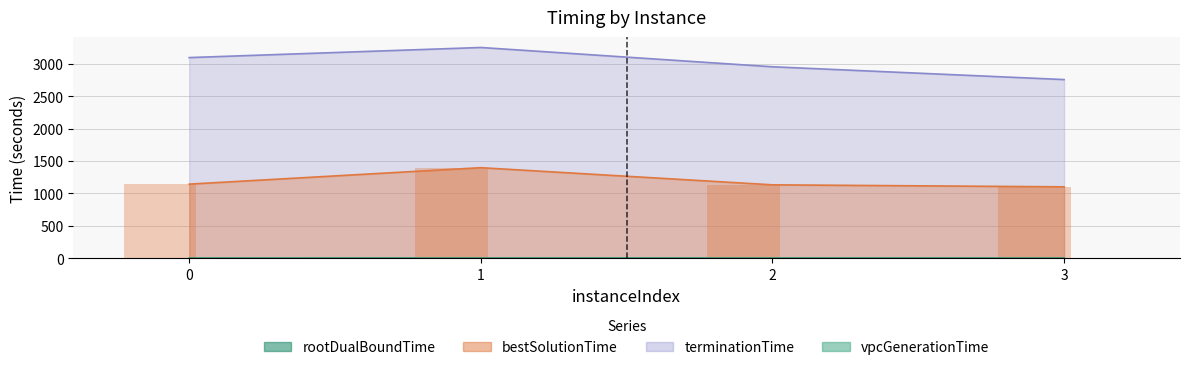

Reading right to left, what are all the values shown in this chart?

rootDualBoundTime: 3=2.7	2=3.0	1=3.0	0=2.4
bestSolutionTime: 3=1102.4	2=1133.1	1=1397.6	0=1143.9
terminationTime: 3=2756.5	2=2953.7	1=3251.2	0=3095.6
vpcGenerationTime: 3=1102.4	2=1133.1	1=1397.6	0=1143.9